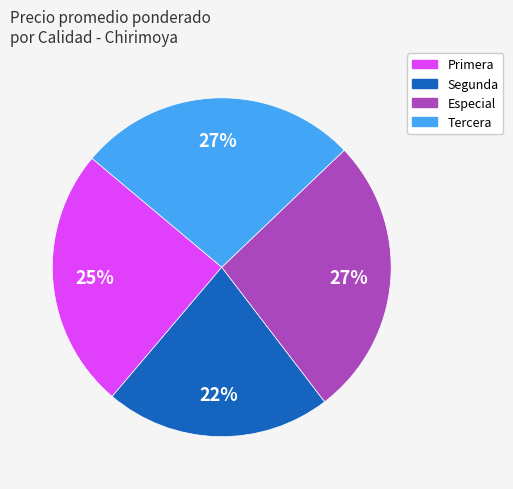

Does any single category account for the majority?

No